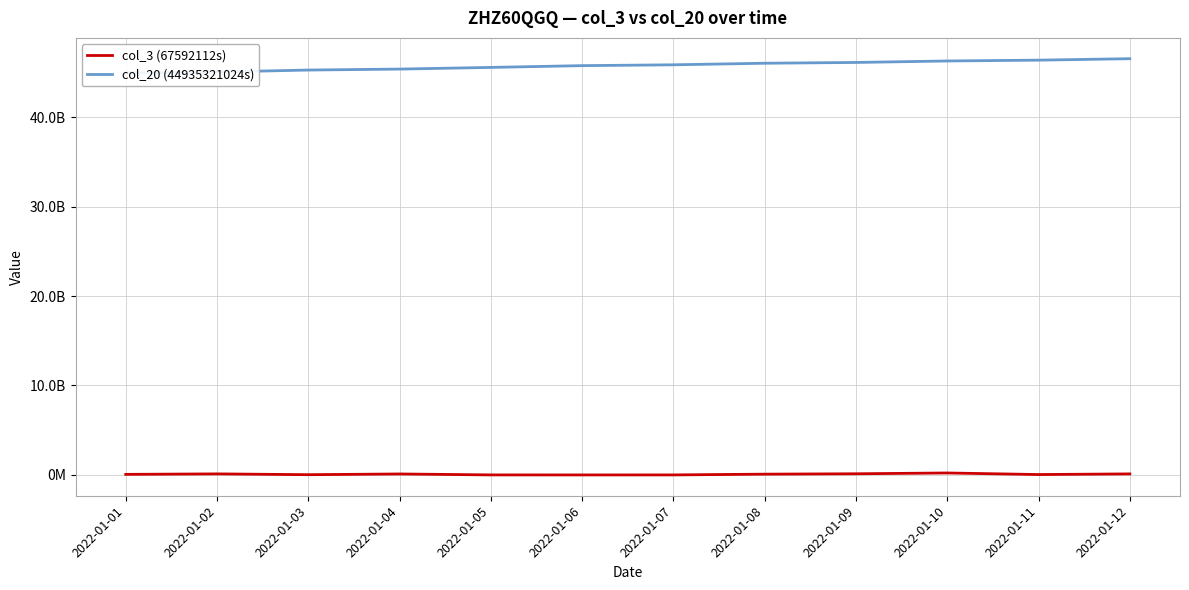

The col_20 (44935321024s) series shows 81703787984 at 2022-01-10. True or false?

False